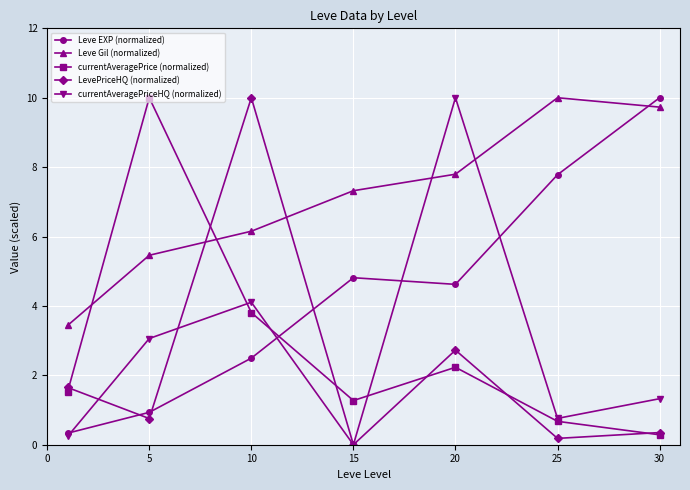

True or false: Leve Gil (normalized) has more than 2 interior local peaks.

False